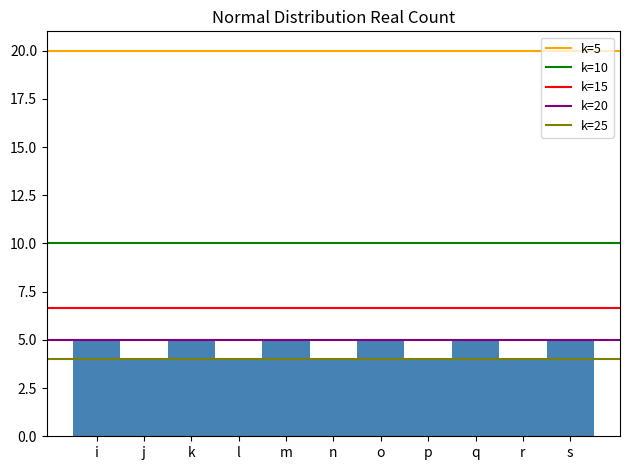

Reading left to right, what are all the values shown in this chart?

i=5	j=4	k=5	l=4	m=5	n=4	o=5	p=4	q=5	r=4	s=5